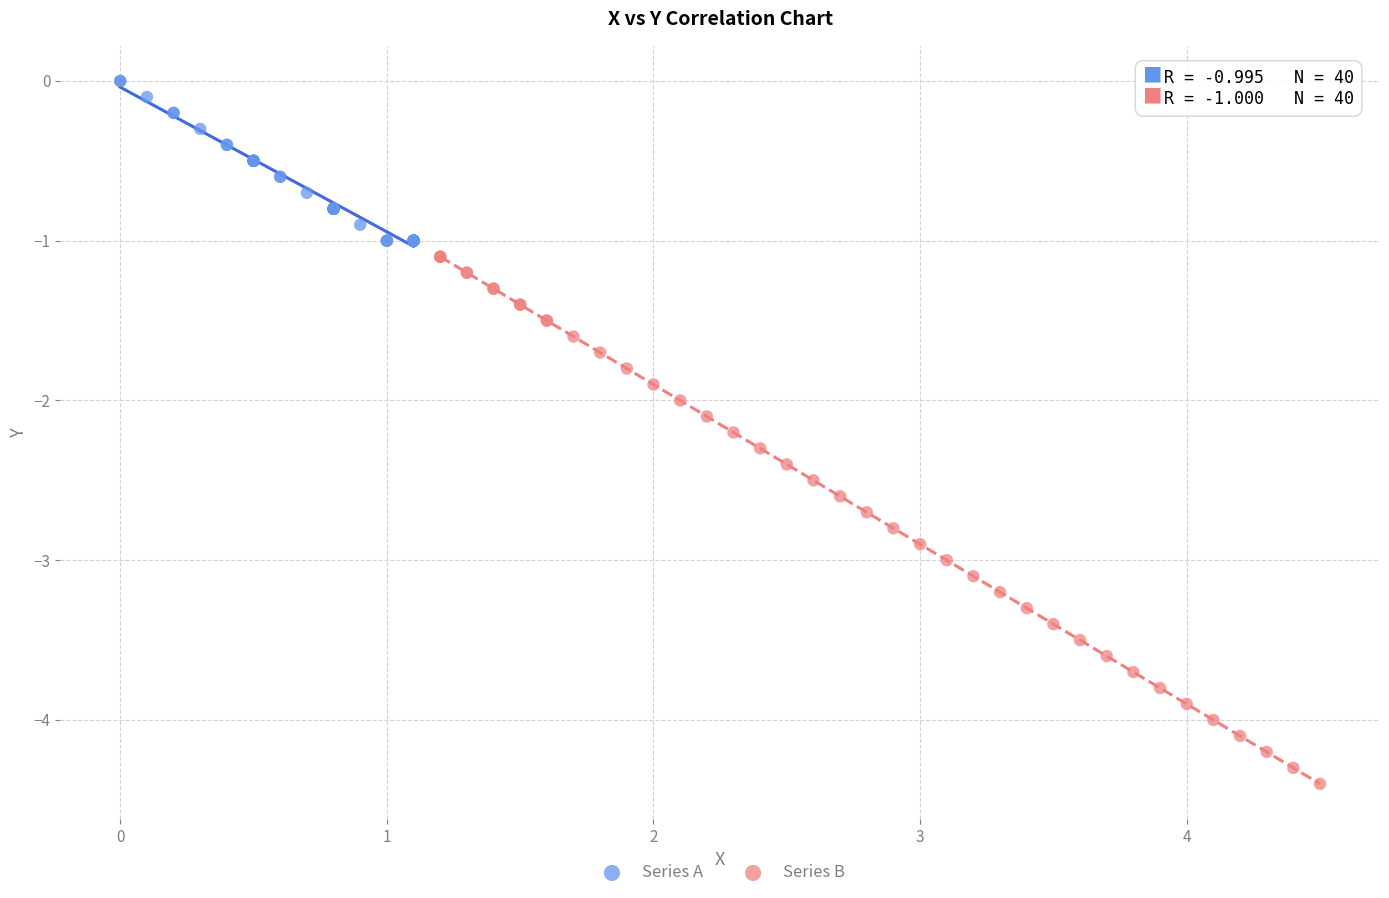

Which series contains the highest Y value?

Series A